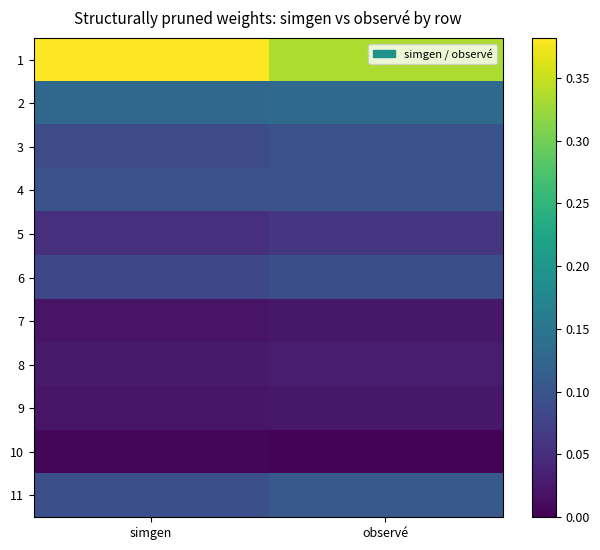

Reading right to left, extract all data points from this chart.

1: observé=0.3	simgen=0.4
2: observé=0.1	simgen=0.1
3: observé=0.1	simgen=0.1
4: observé=0.1	simgen=0.1
5: observé=0.1	simgen=0.1
6: observé=0.1	simgen=0.1
7: observé=0.0	simgen=0.0
8: observé=0.0	simgen=0.0
9: observé=0.0	simgen=0.0
10: observé=0.0	simgen=0.0
11: observé=0.1	simgen=0.1